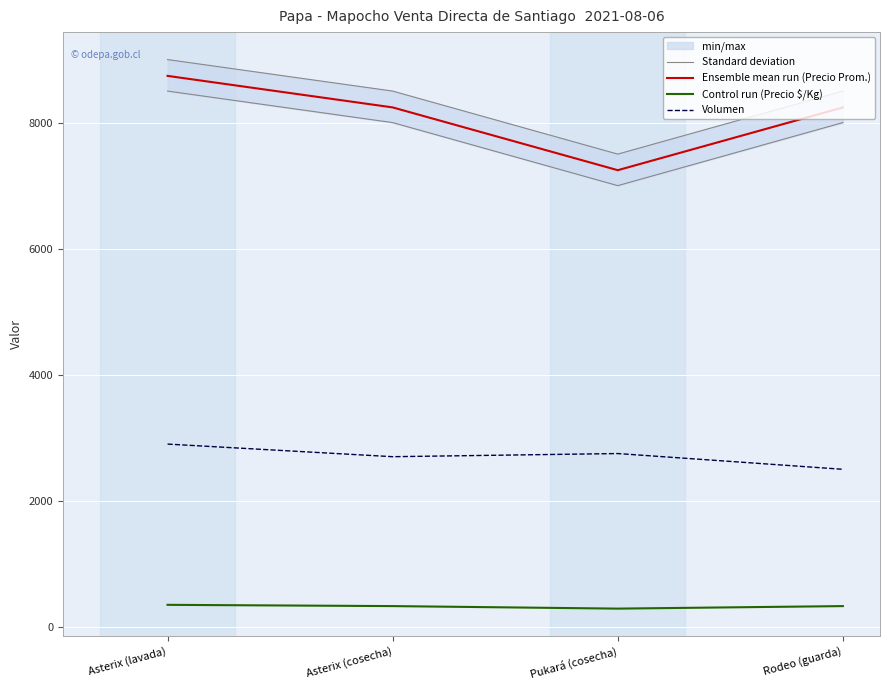

What is the difference between the Volumen values at Asterix (cosecha) and Pukará (cosecha)?

50